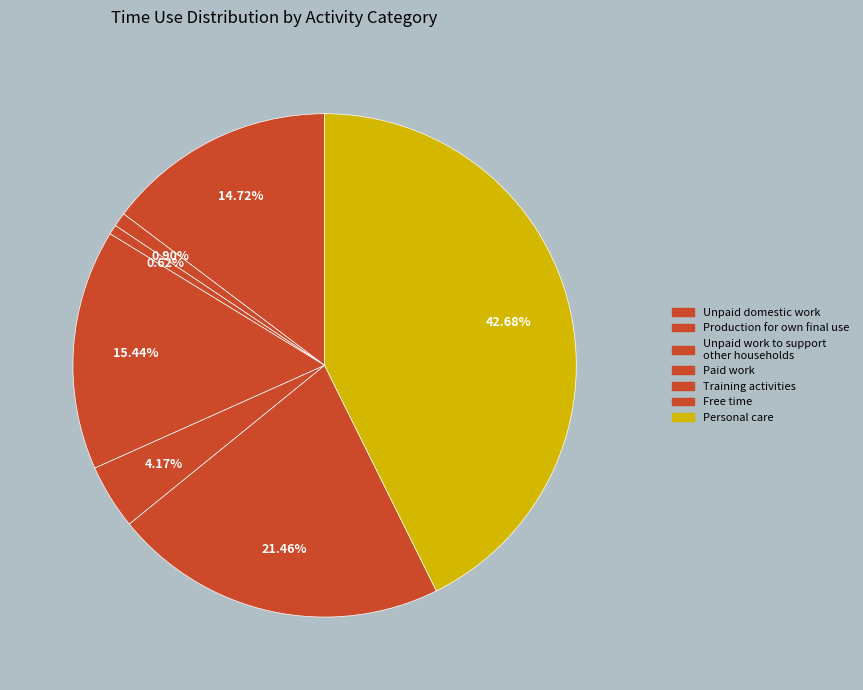

How many segments does this pie chart have?

7